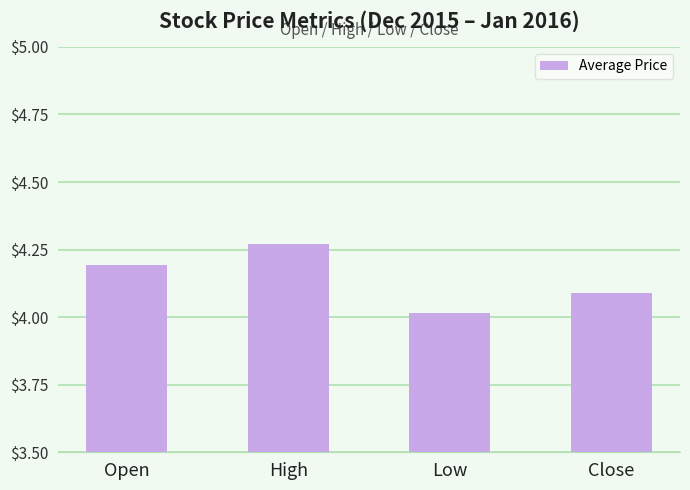

What is the label of the 1st bar from the right?

Close